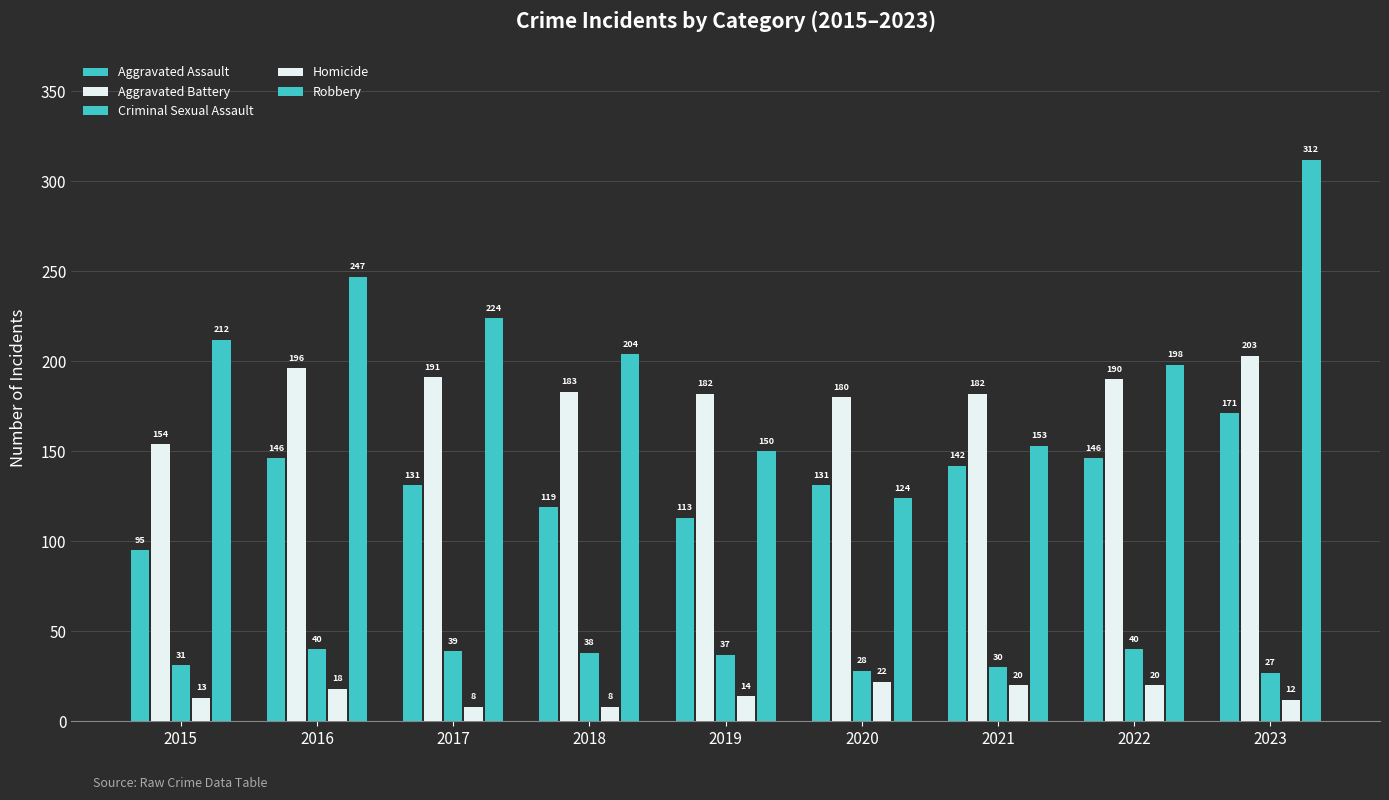

List the labels in order of Aggravated Assault value, largest first.

2023, 2016, 2022, 2021, 2017, 2020, 2018, 2019, 2015